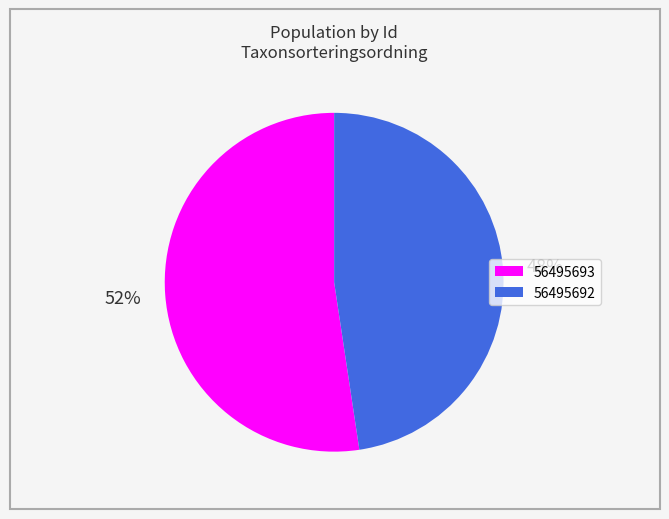

Which slice is the largest?

56495693